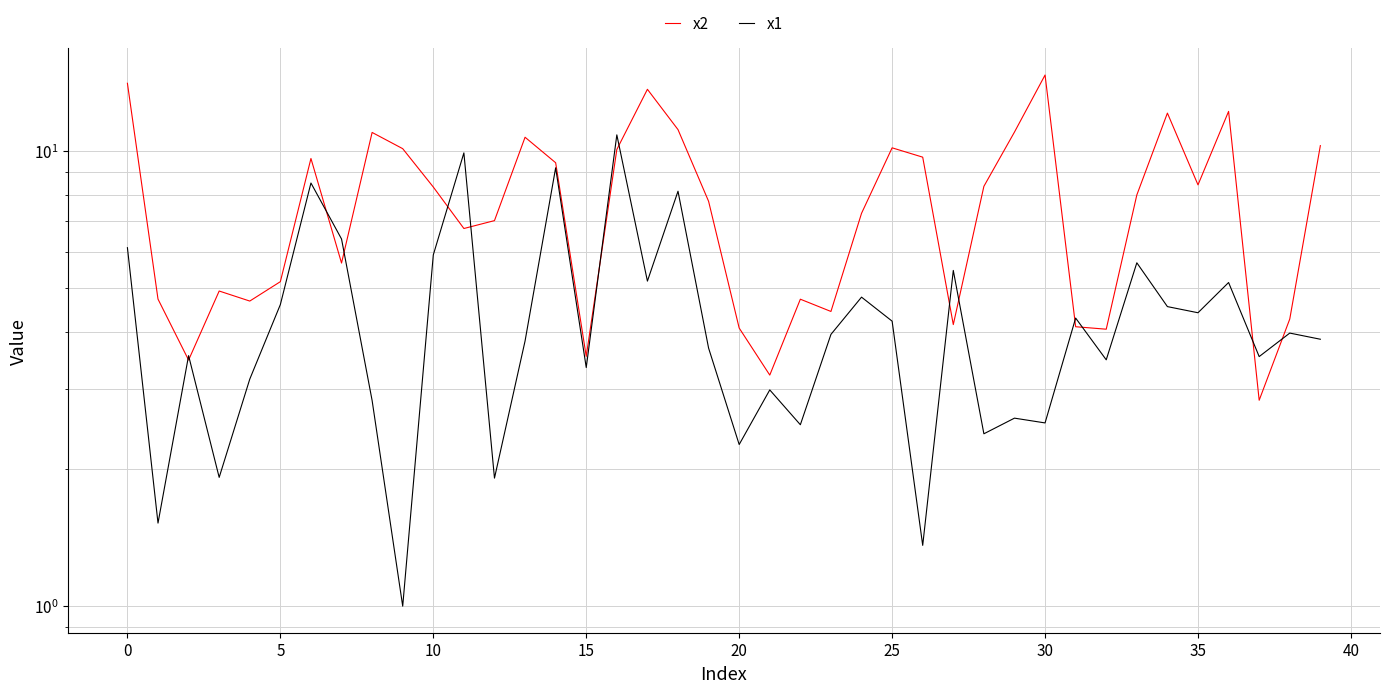

What is the total value across all series at 32?

7.5